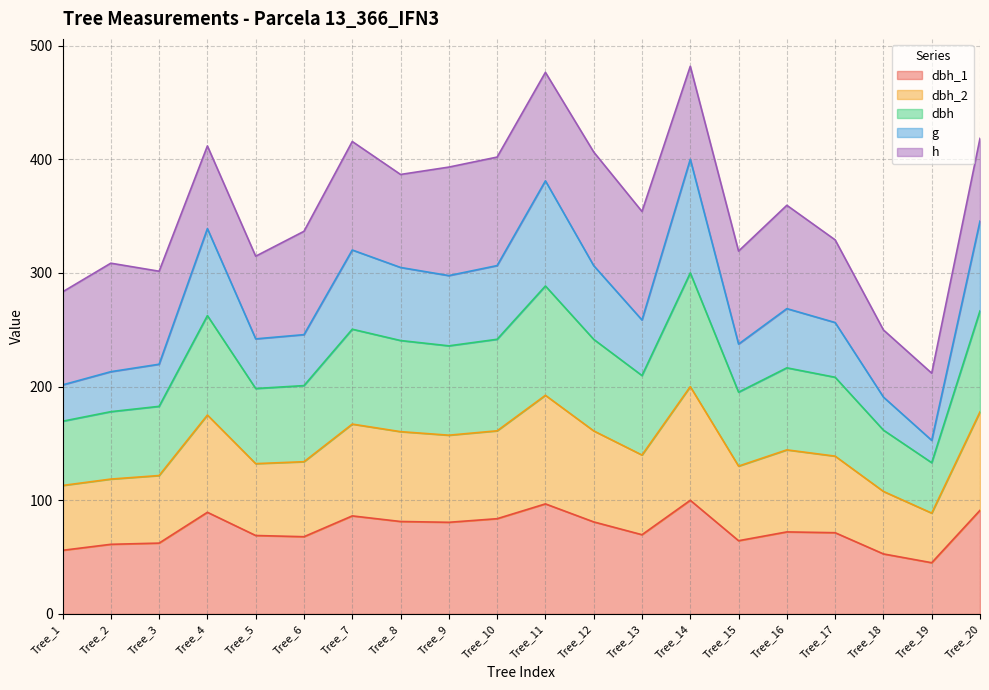

What is the total value across all series at Tree_7?

415.6